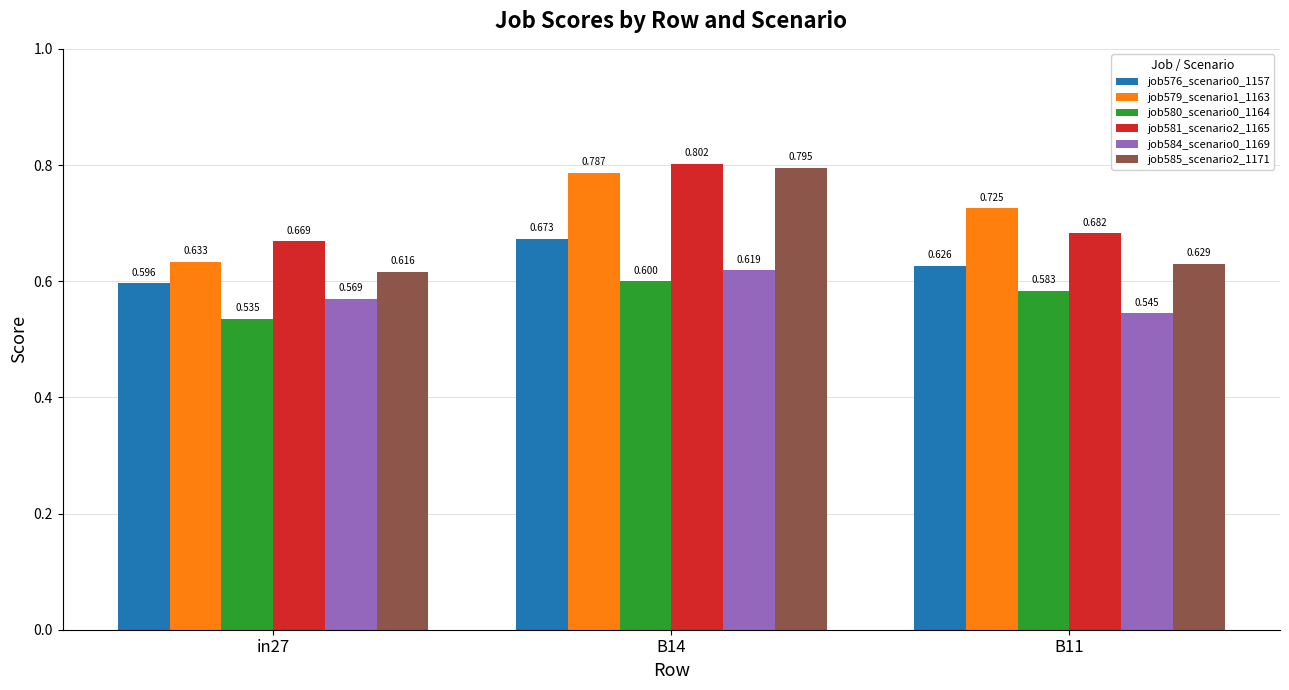

The value of job584_scenario0_1169 at B14 is 0.4. True or false?

False